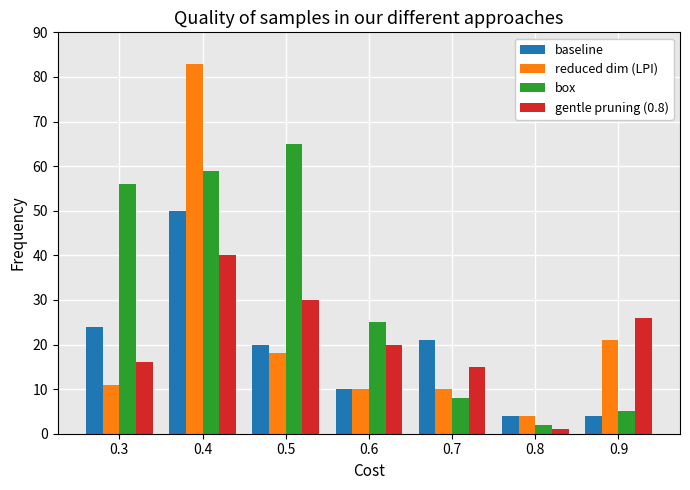

Which series has the largest total across all categories?

box